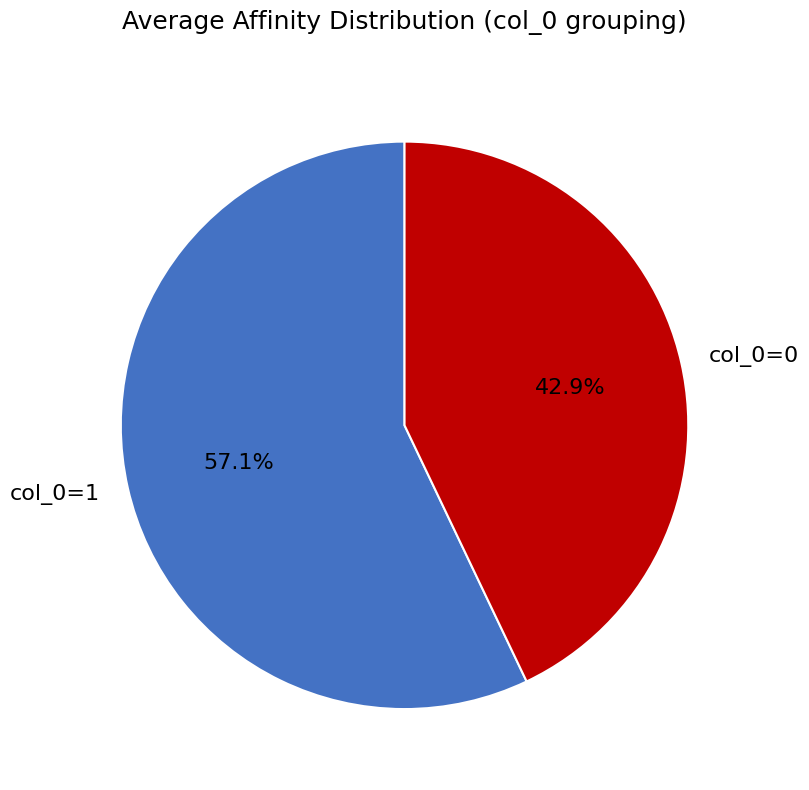

Do col_0=1 and col_0=0 together represent more than half of the pie?

Yes